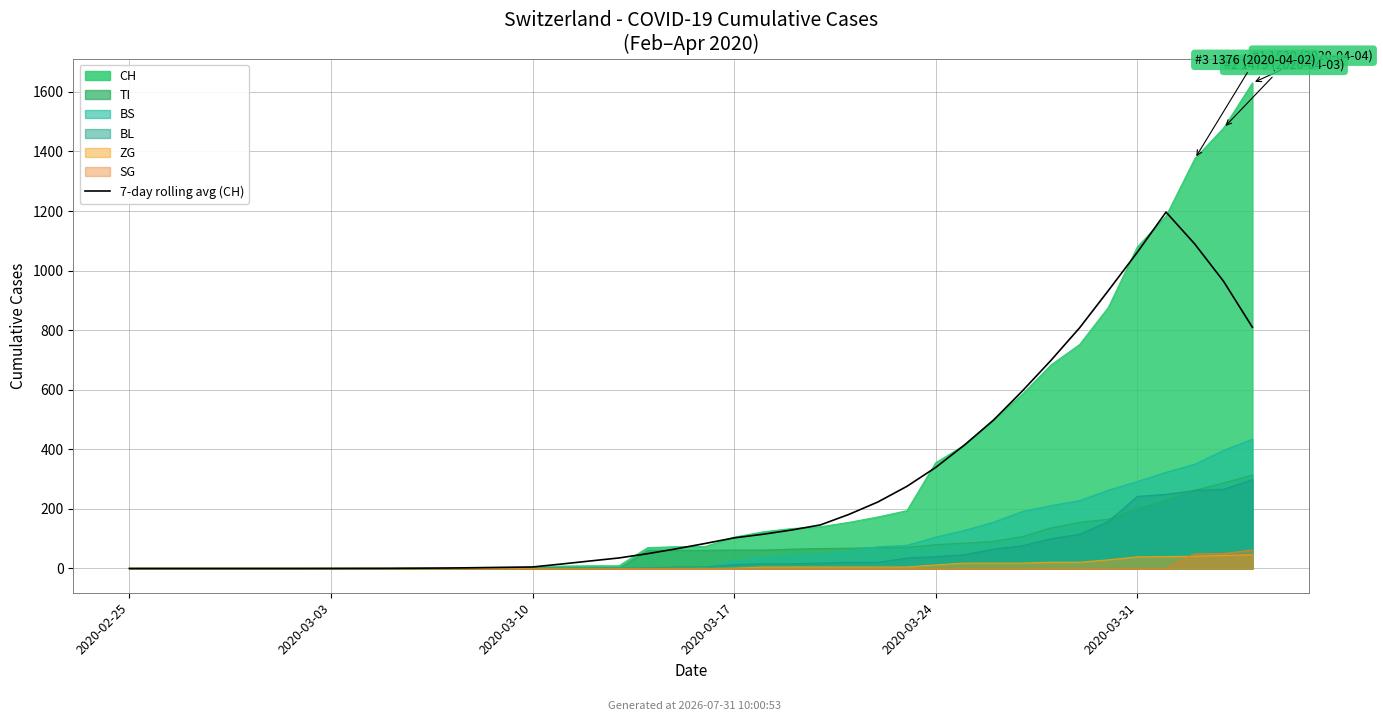

How many data points are less than 84?

20